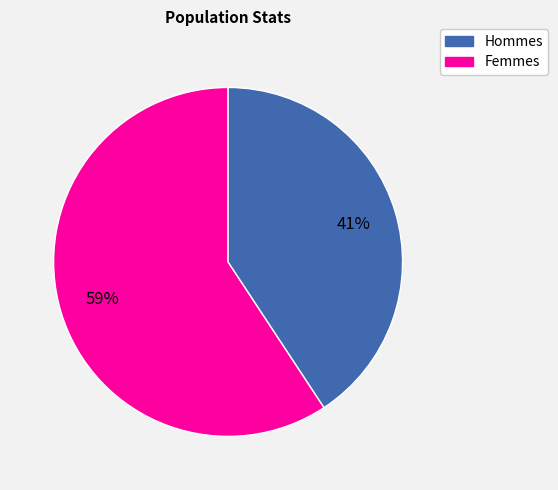

To the nearest percent, what is the average slice percentage?

50%